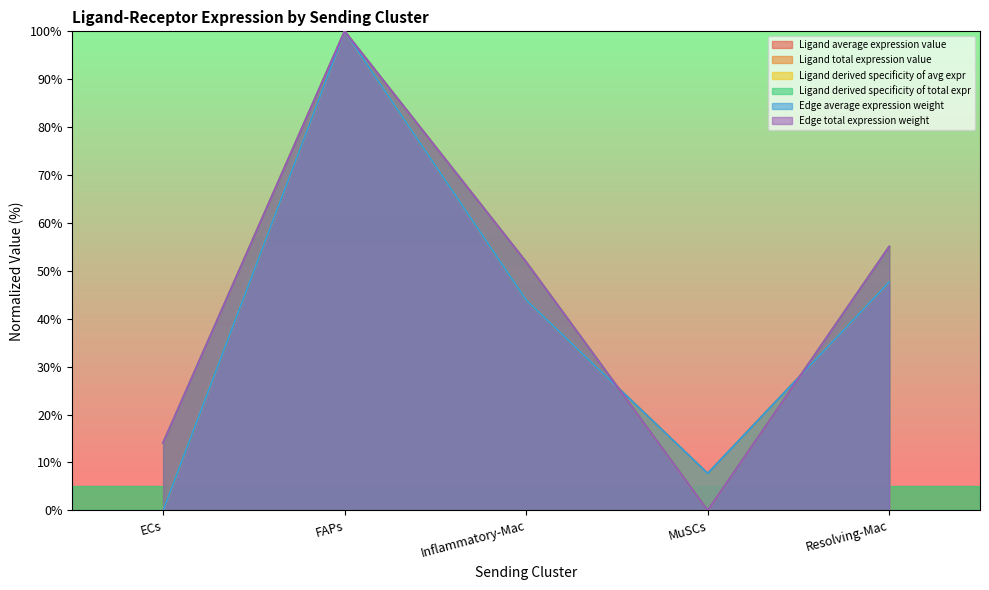

Which series has the widest spread of values?

Ligand average expression value